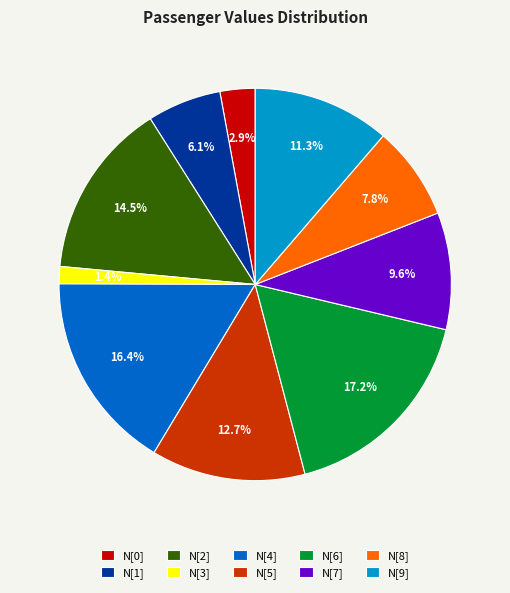

Does any single category account for the majority?

No